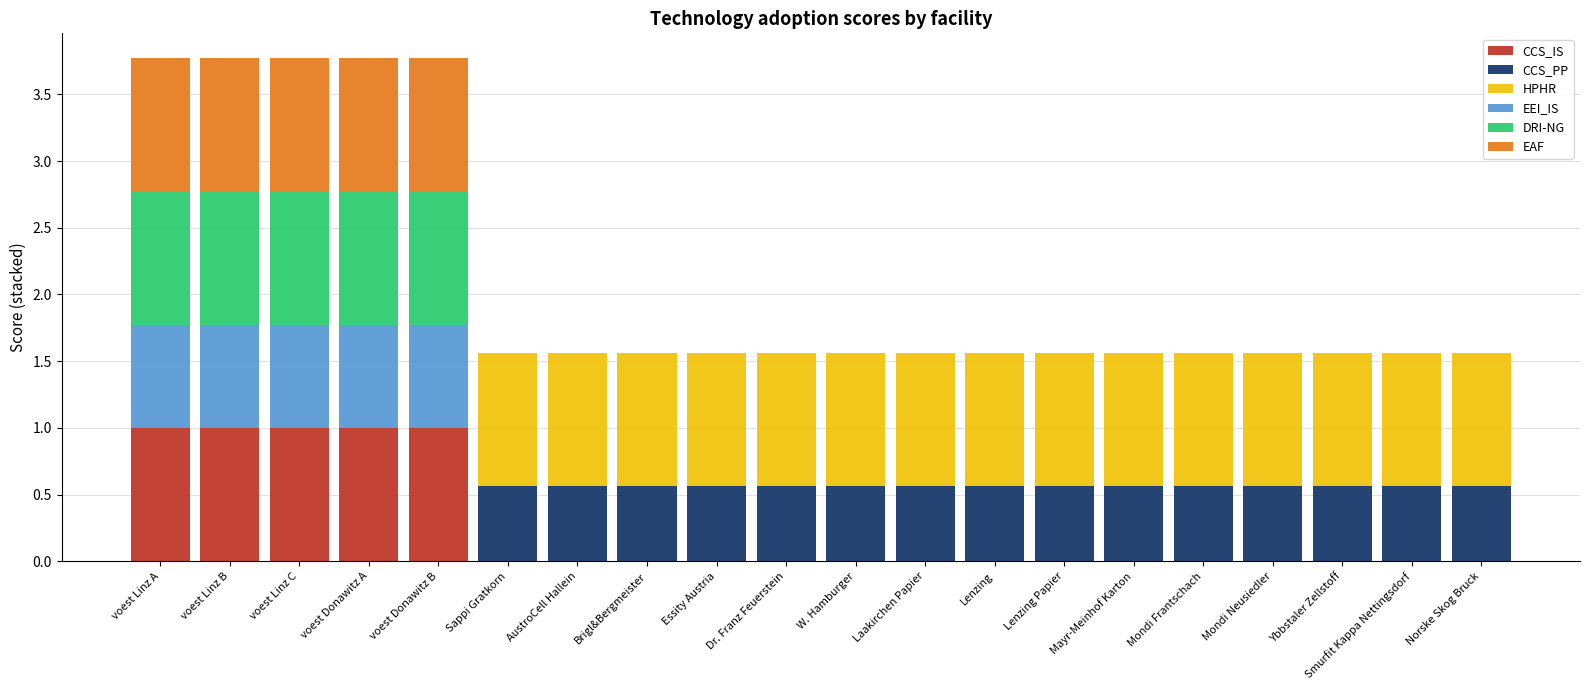

What is the sum of the CCS_IS values at voest Donawitz A and Norske Skog Bruck?

1.0